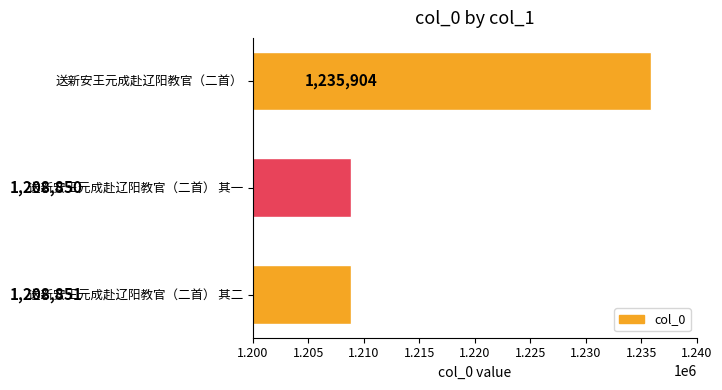

Approximately how many times larger is the value at 送新安王元成赴辽阳教官（二首） 其一 compared to 送新安王元成赴辽阳教官（二首） 其二?

1.0